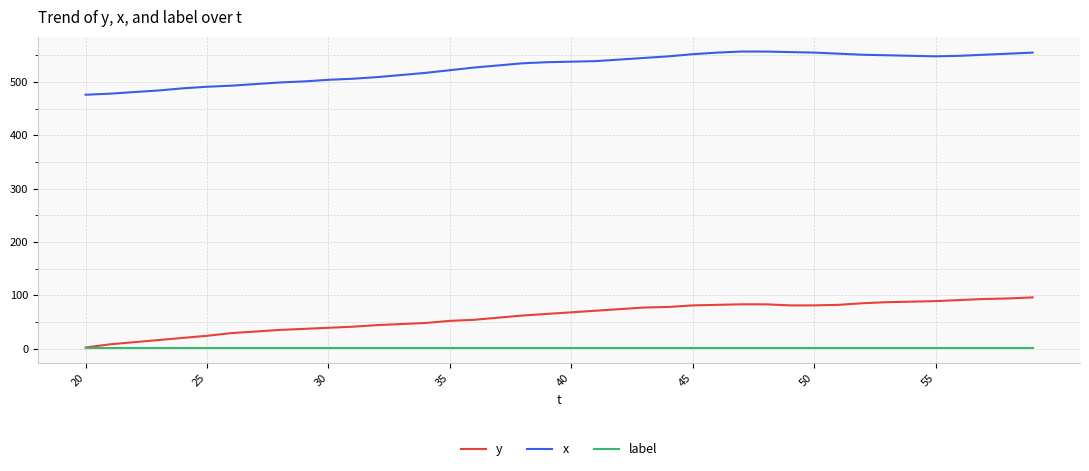

Rank the series by their maximum value, from lowest to highest.

label, y, x